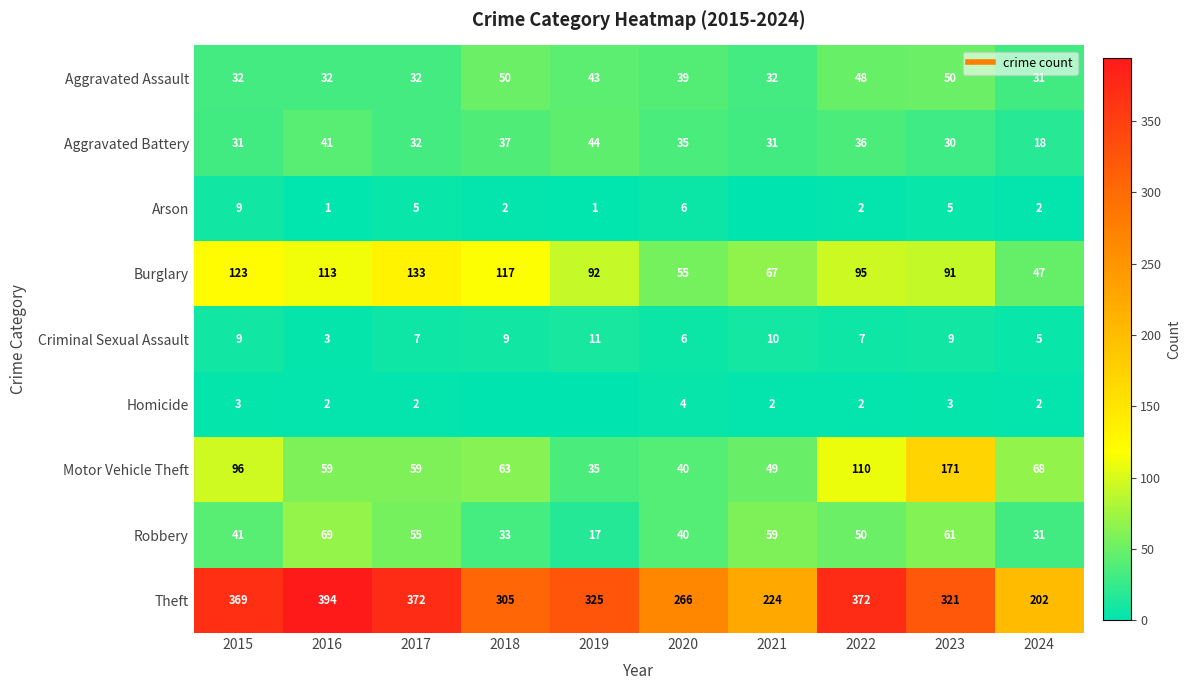

Between 2023 and 2018, which is larger?

2023